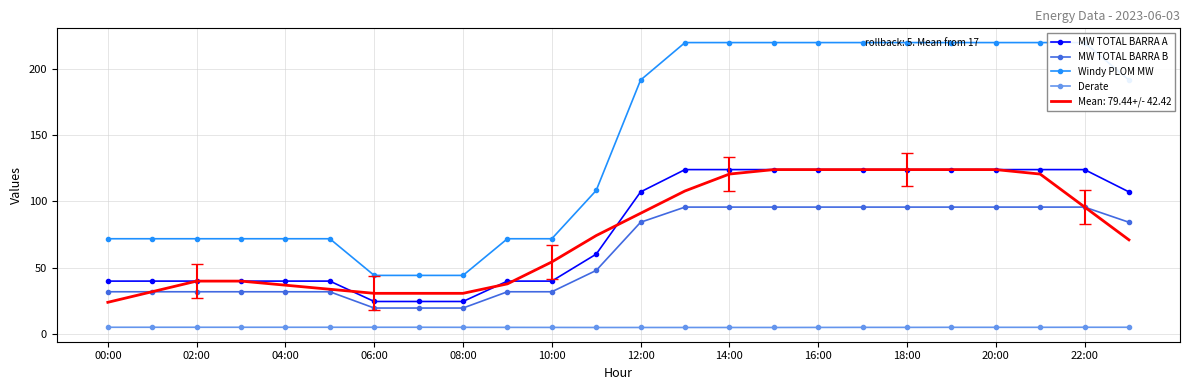

What is the label of the 7th point from the right?

17